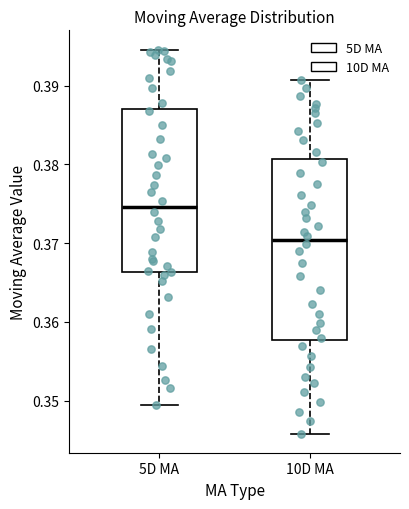

Reading left to right, transcribe this box plot: for each box, give where its median line is, the range the box spans, and where its two whiskers end, as read against the y-axis. The values are not printed on the chart, so give them approximately, as read against the axis.

5D MA: median 0.375, box 0.366 to 0.387, whiskers 0.349 to 0.395
10D MA: median 0.370, box 0.358 to 0.381, whiskers 0.346 to 0.391